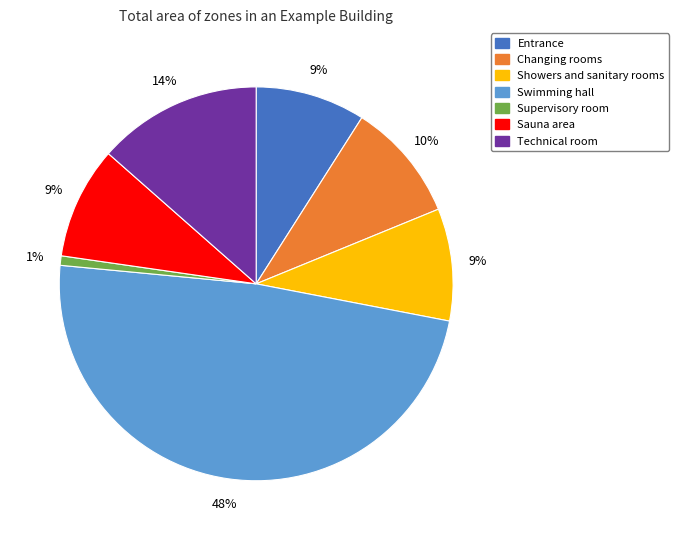

What is the smallest slice in the pie chart?

Supervisory room